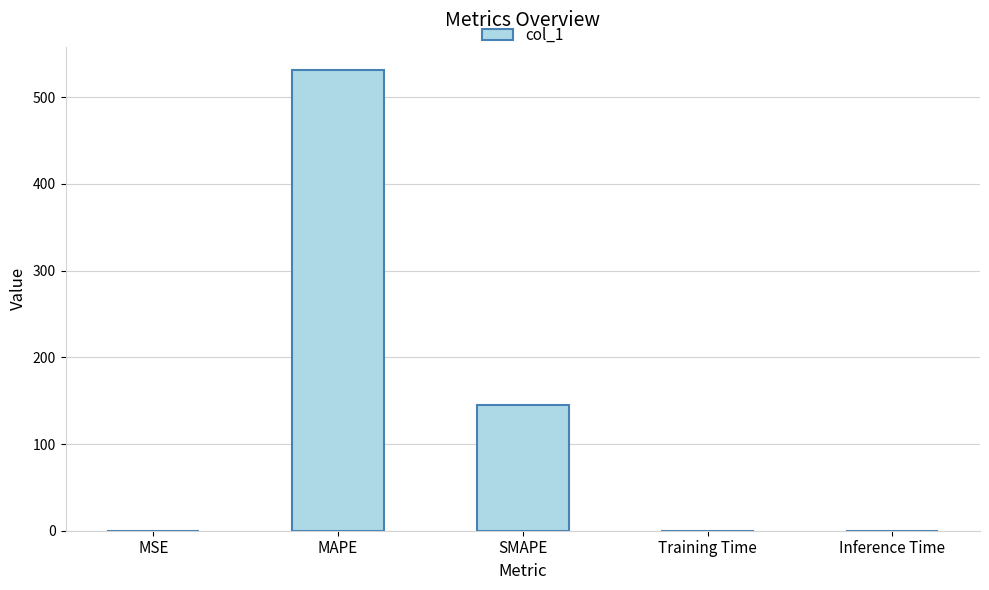

What is the sum of all values?

676.8